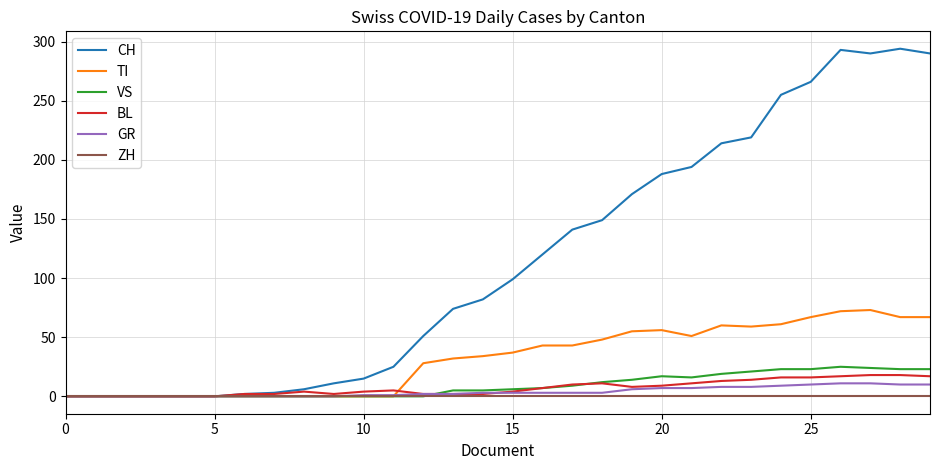

Which series has the largest total across all categories?

CH